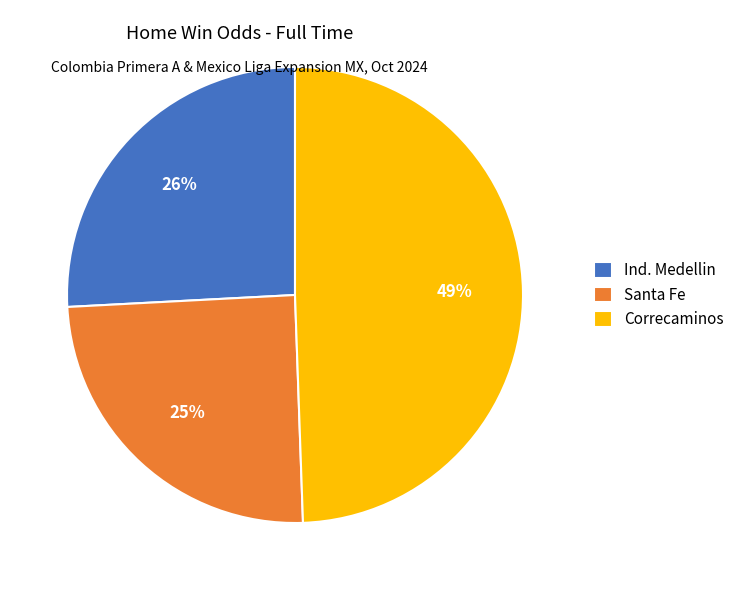

Is it true that Santa Fe is 35% of the pie?

False